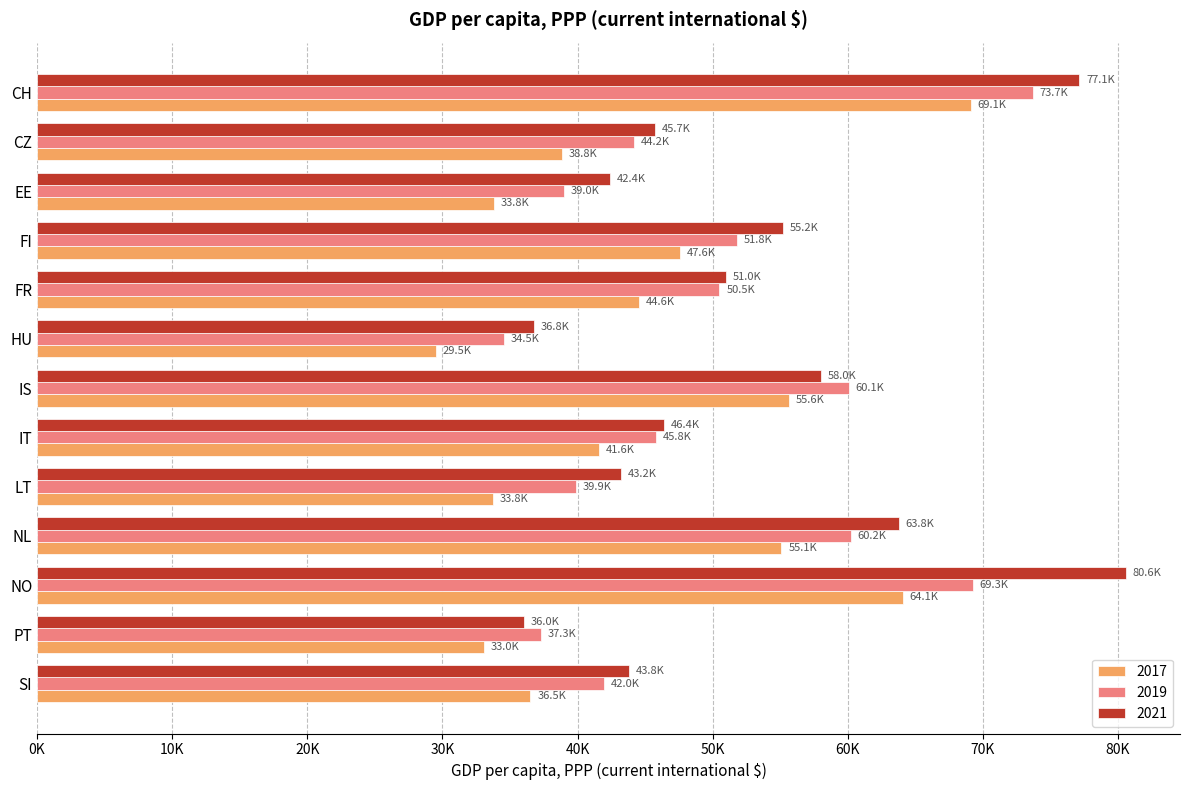

What are all the series names shown in the legend?

2017, 2019, 2021